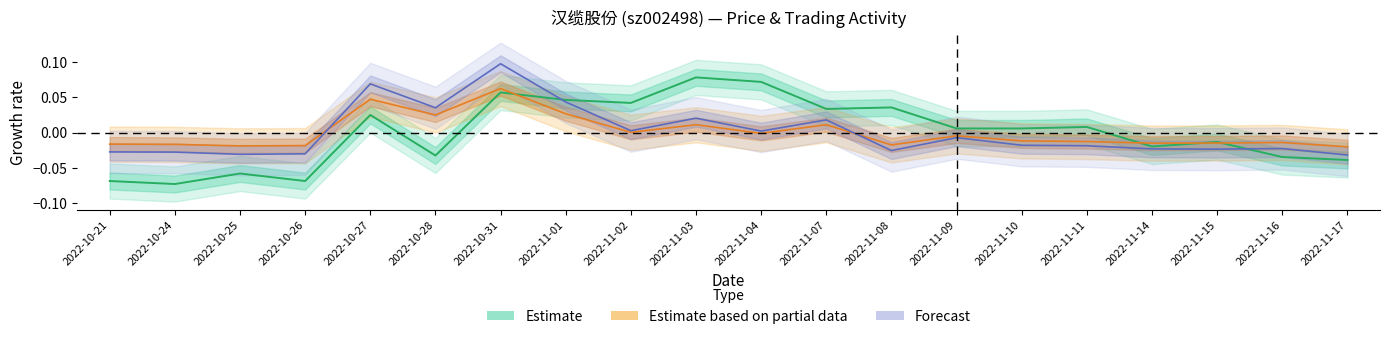

The value of t_change at 2022-11-10 is -0.0. True or false?

False